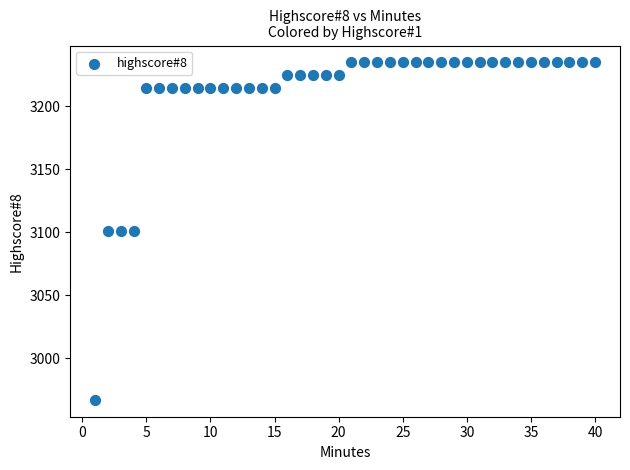

What is the range of Y values (max minus min)?

268